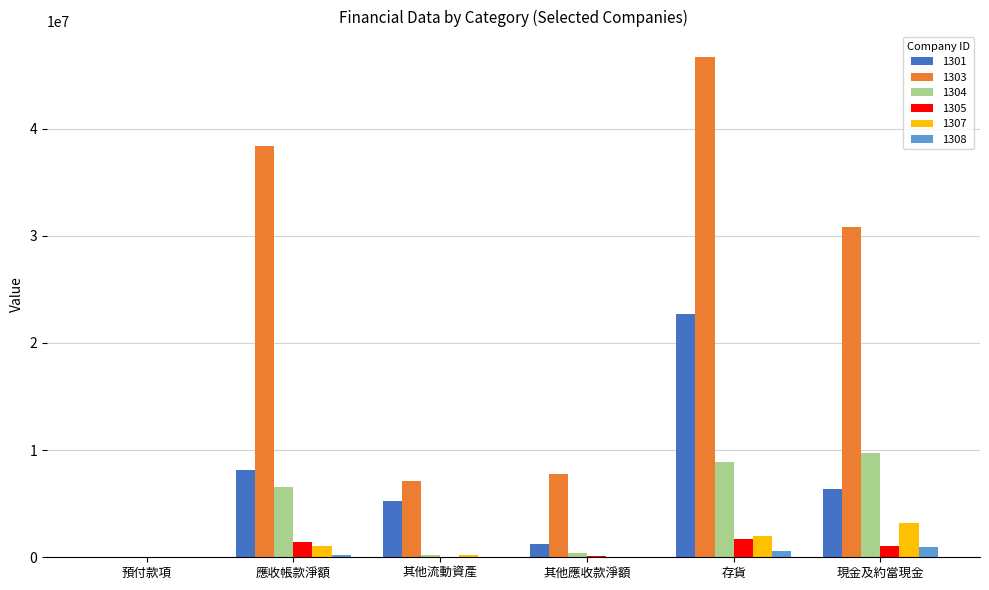

How many groups of bars are there?

6